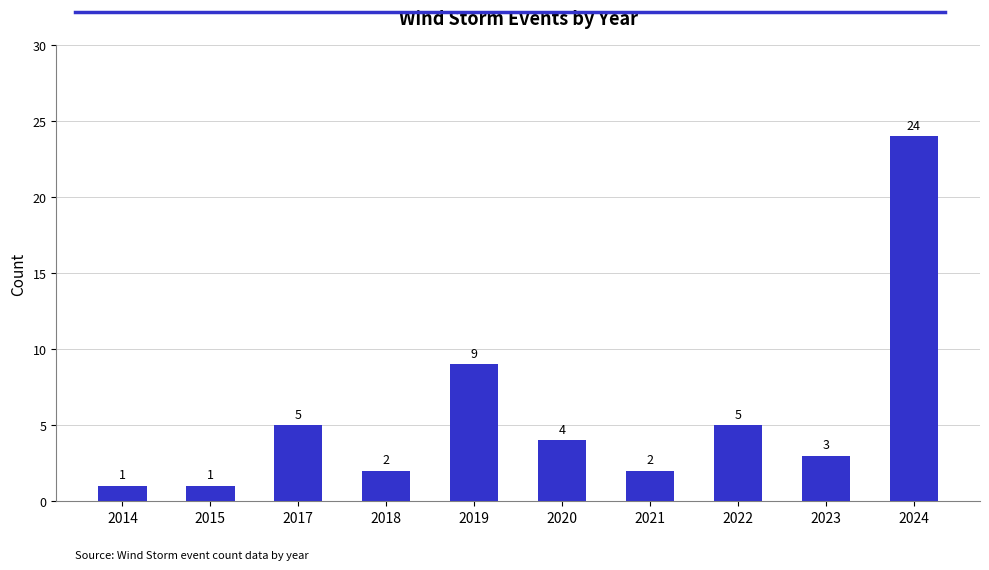

Reading left to right, what are all the values shown in this chart?

2014=1	2015=1	2017=5	2018=2	2019=9	2020=4	2021=2	2022=5	2023=3	2024=24